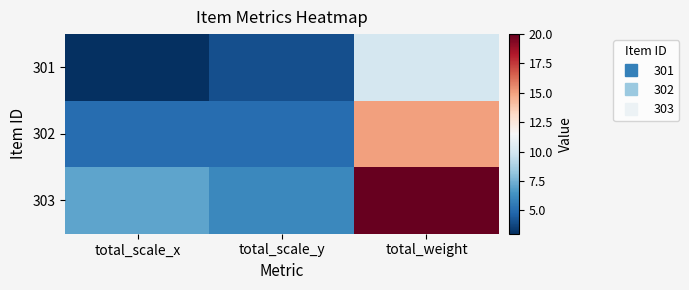

Reading left to right, extract all data points from this chart.

301: total_scale_x=3	total_scale_y=4	total_weight=10
302: total_scale_x=5	total_scale_y=5	total_weight=15
303: total_scale_x=7	total_scale_y=6	total_weight=20